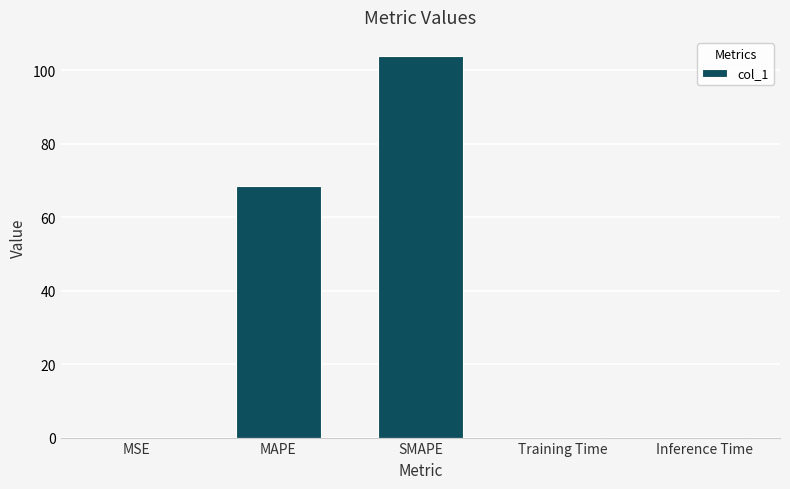

What is the sum of the values at Training Time and Inference Time?

0.2